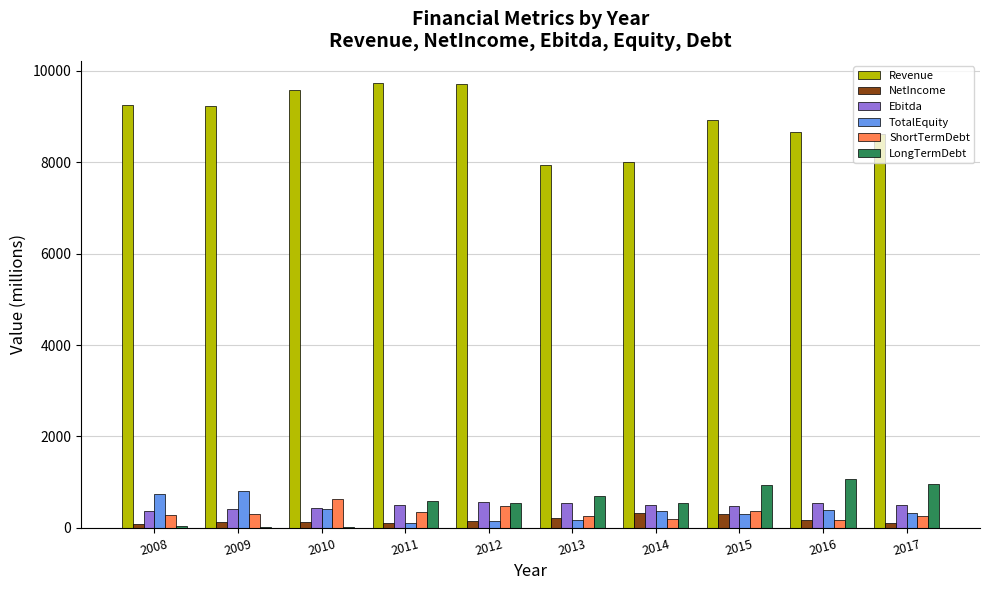

Count the number of categories in the chart.

10